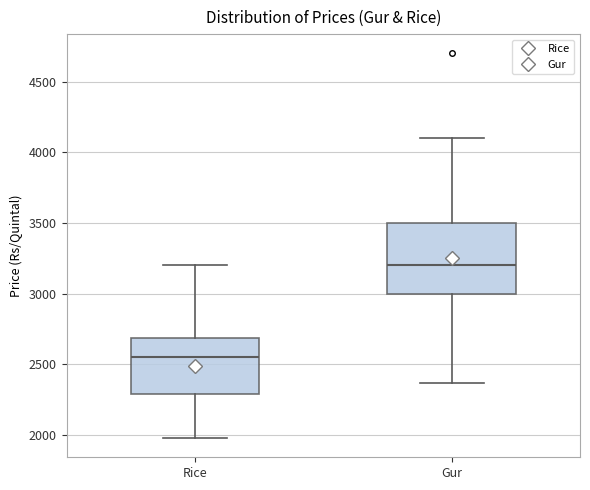

Which box has the lowest median line?

Rice